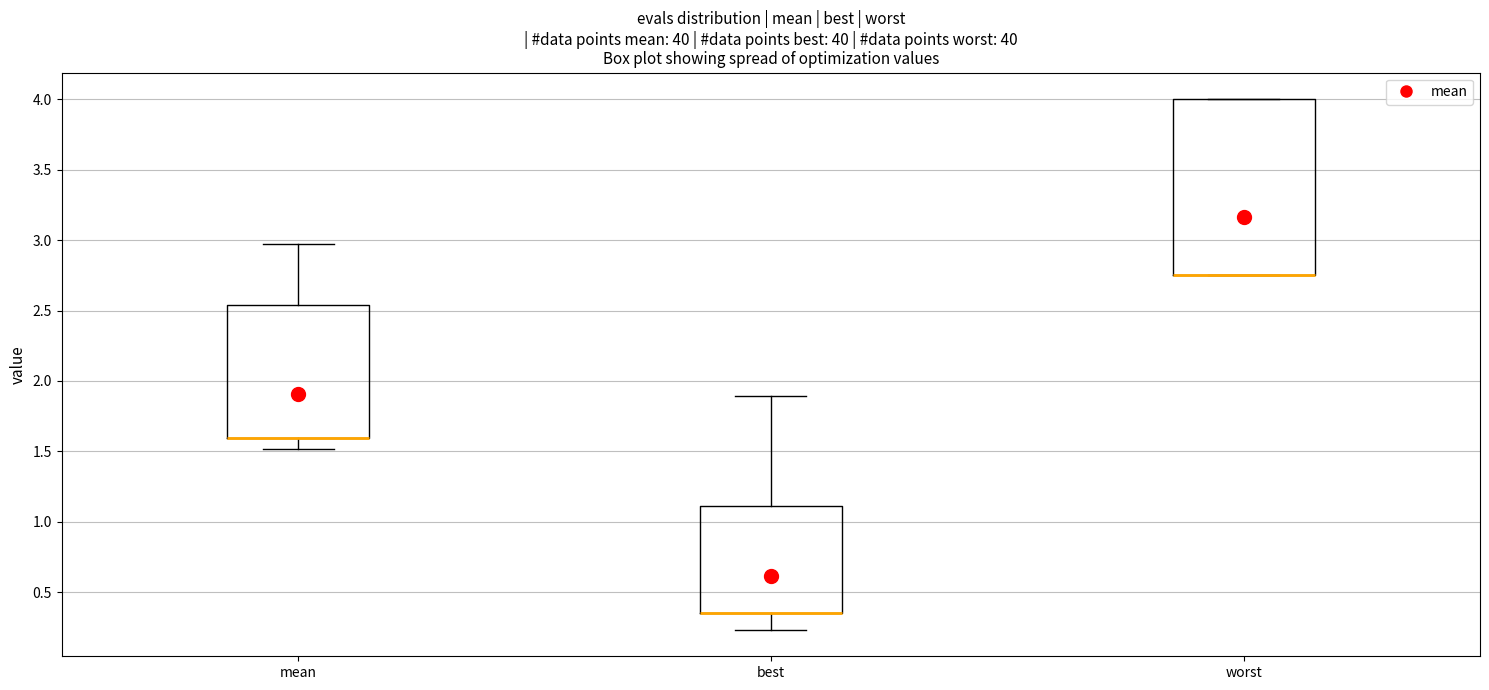

Reading left to right, transcribe this box plot: for each box, give where its median line is, the range the box spans, and where its two whiskers end, as read against the y-axis. The values are not printed on the chart, so give them approximately, as read against the axis.

mean: median 1.60 (drawn on the box's lower edge), box 1.60 to 2.55, whiskers 1.50 to 2.95
best: median 0.35 (drawn on the box's lower edge), box 0.35 to 1.10, whiskers 0.25 to 1.90
worst: median 2.75 (drawn on the box's lower edge), box 2.75 to 4.00, whiskers 2.75 to 4.00